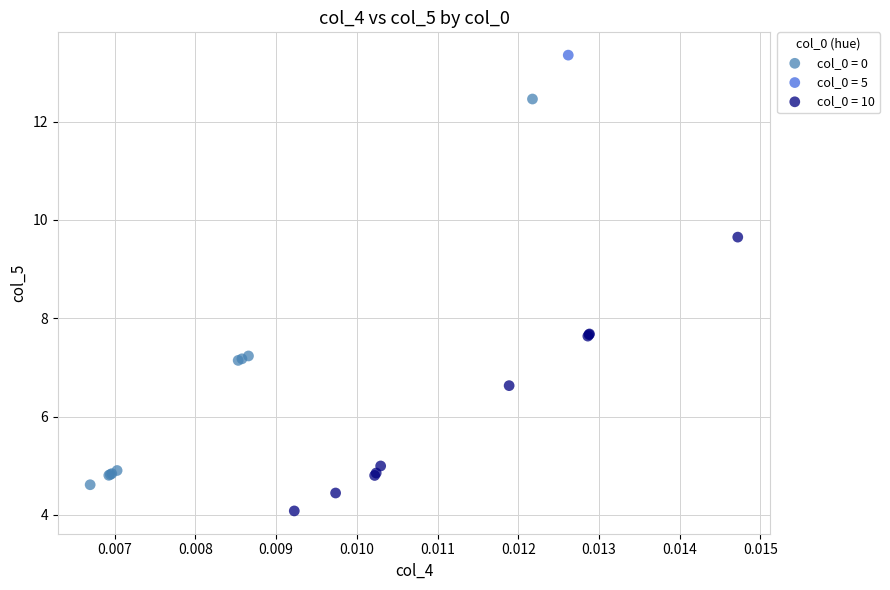

What are all the series names shown in the legend?

col_0 = 0, col_0 = 5, col_0 = 10